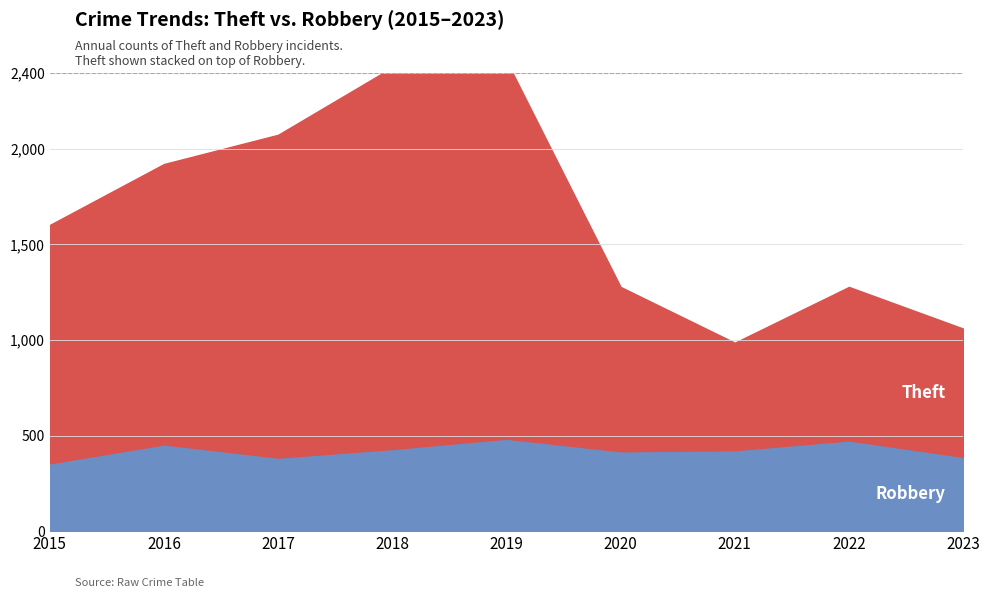

Between 2019 and 2022, which is larger?

2019